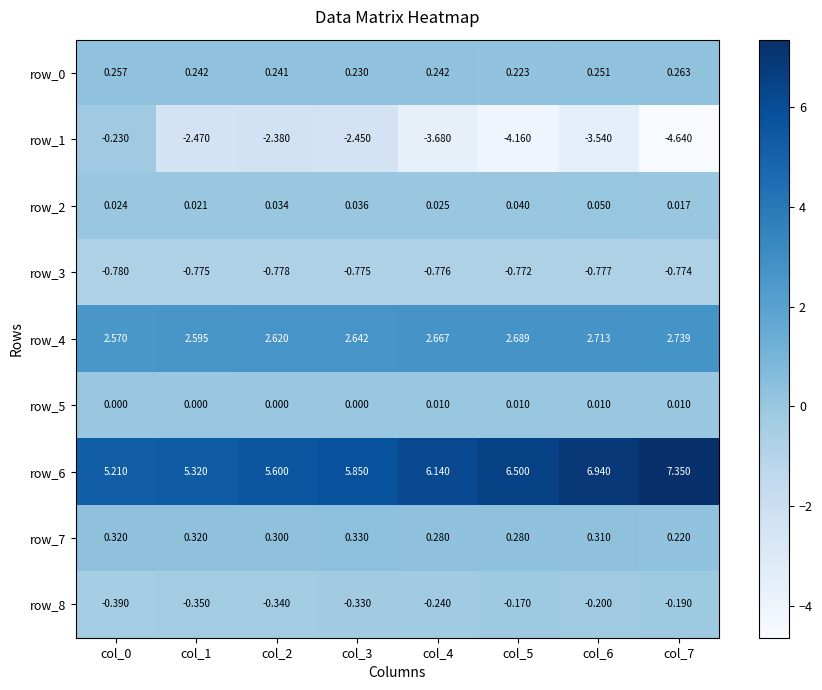

How many series are shown in this chart?

9